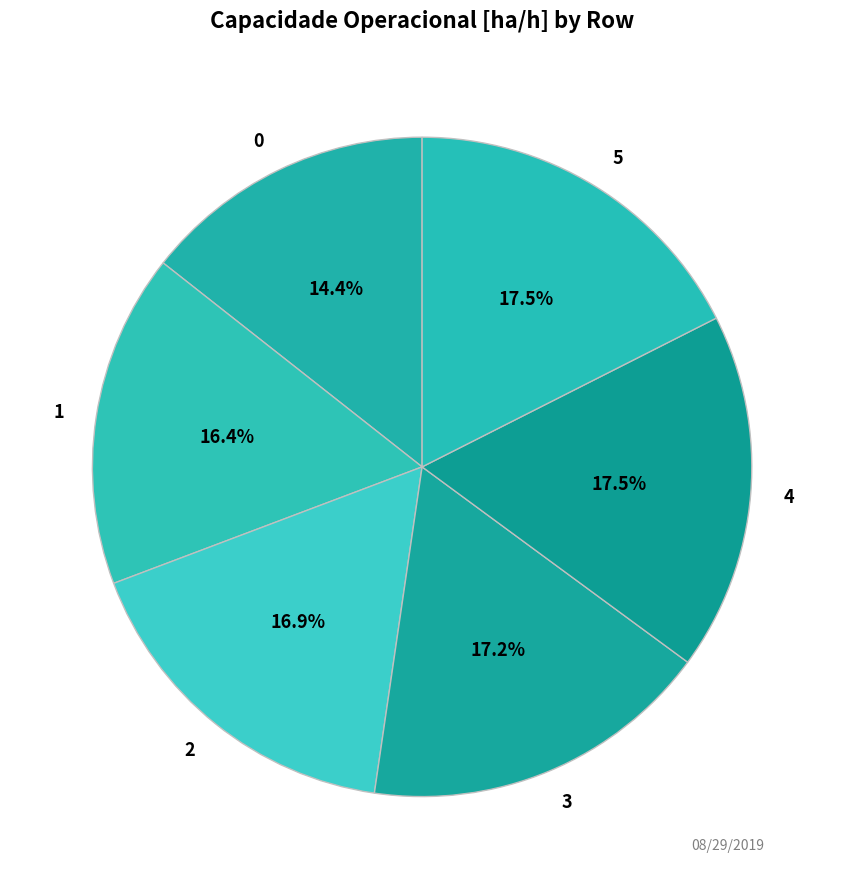

Count the number of slices in the pie.

6